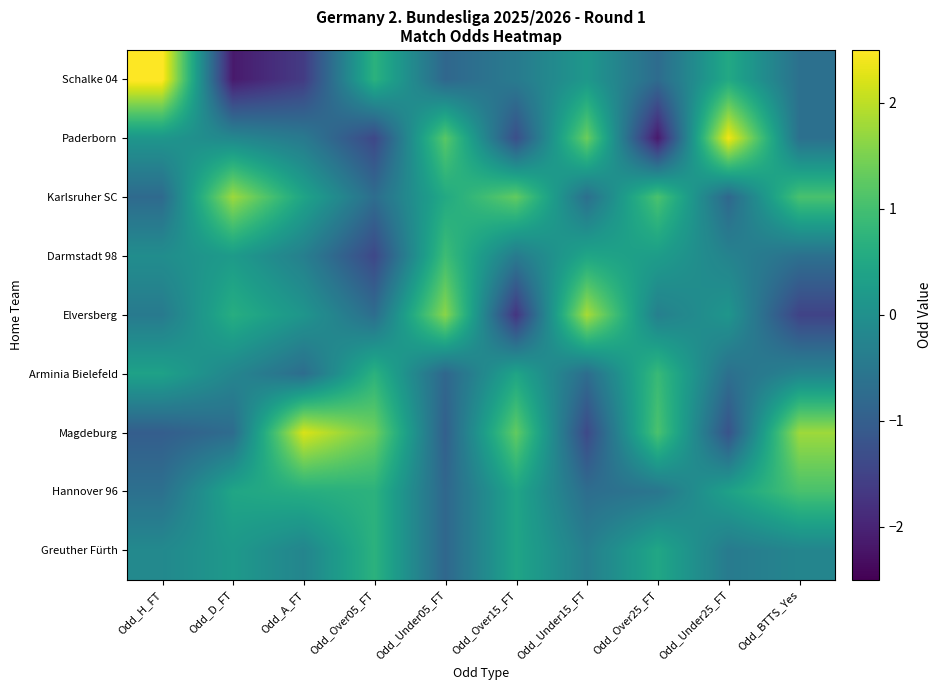

How many data points does each series have?

10